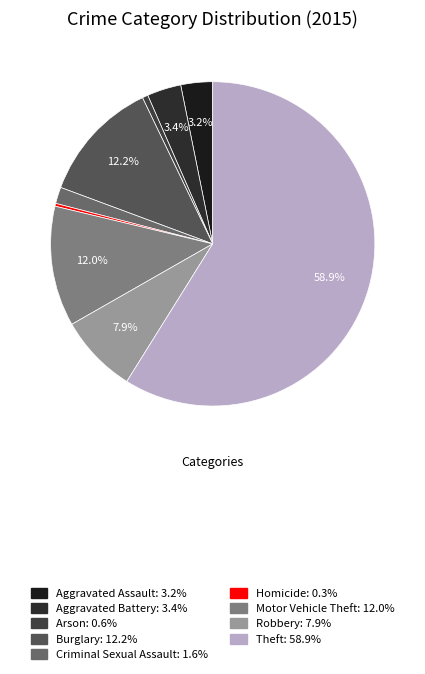

Count the number of slices in the pie.

9